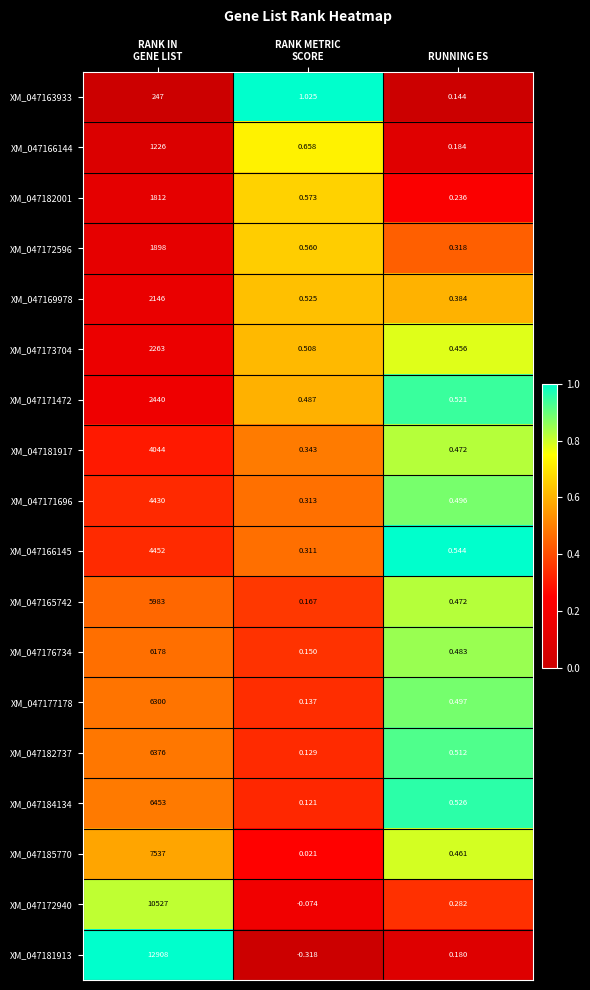

At how many categories does at least one series exceed 0?

3